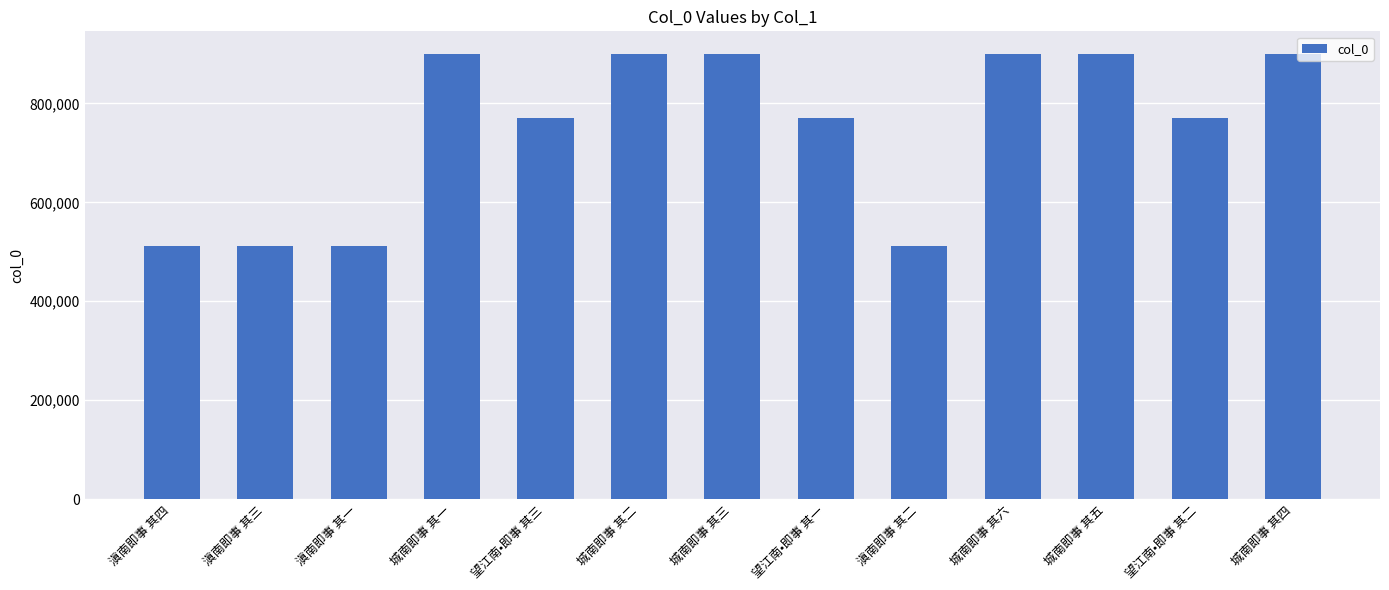

What is the maximum value shown in the chart?

900586